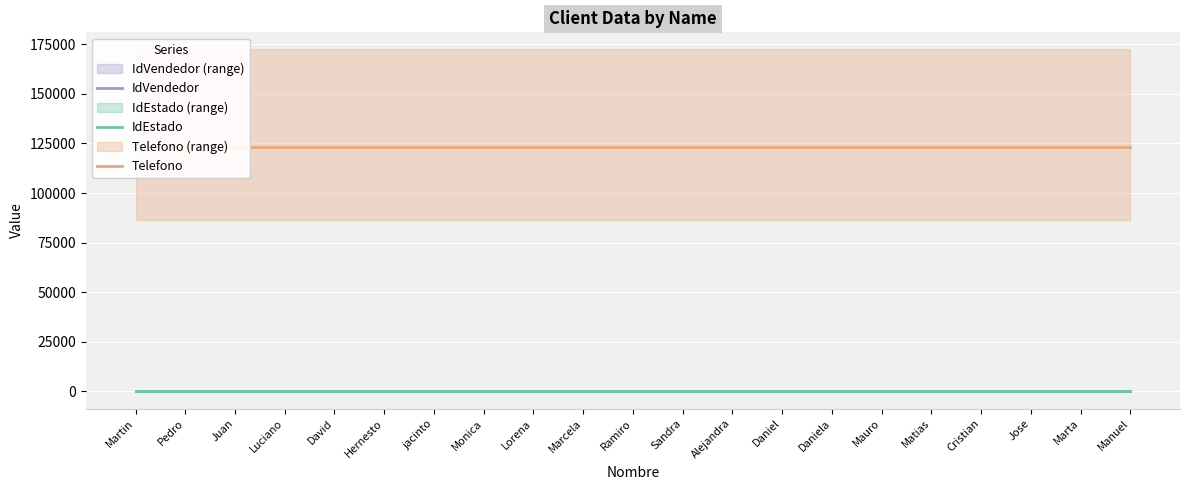

Reading left to right, list all the values displayed in this chart.

IdVendedor: Martin=16	Pedro=16	Juan=16	Luciano=16	David=16	Hernesto=16	jacinto=16	Monica=16	Lorena=16	Marcela=16	Ramiro=16	Sandra=16	Alejandra=16	Daniel=16	Daniela=16	Mauro=16	Matias=16	Cristian=16	Jose=16	Marta=16	Manuel=16
IdEstado: Martin=3	Pedro=3	Juan=3	Luciano=3	David=3	Hernesto=3	jacinto=3	Monica=3	Lorena=3	Marcela=3	Ramiro=3	Sandra=3	Alejandra=3	Daniel=3	Daniela=3	Mauro=3	Matias=3	Cristian=3	Jose=3	Marta=3	Manuel=3
Telefono: Martin=123123	Pedro=123123	Juan=123123	Luciano=123123	David=123123	Hernesto=123123	jacinto=123123	Monica=123123	Lorena=123123	Marcela=123123	Ramiro=123123	Sandra=123123	Alejandra=123123	Daniel=123123	Daniela=123123	Mauro=123123	Matias=123123	Cristian=123123	Jose=123123	Marta=123123	Manuel=123123